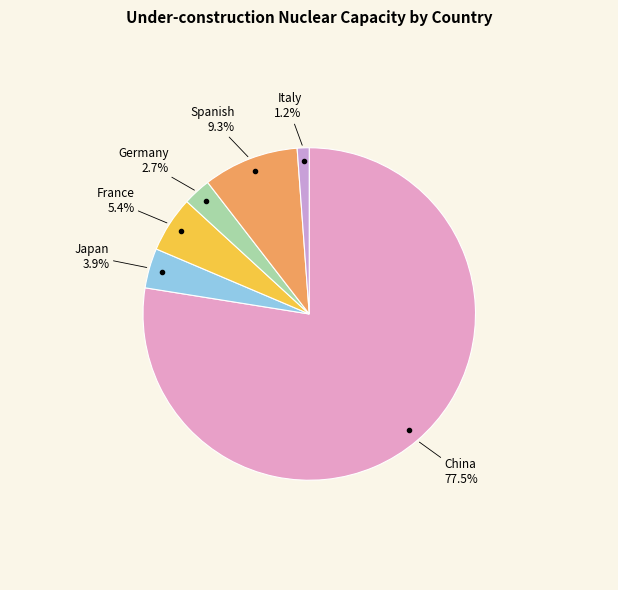

Rank the categories by value from highest to lowest.

China, Spanish, France, Japan, Germany, Italy